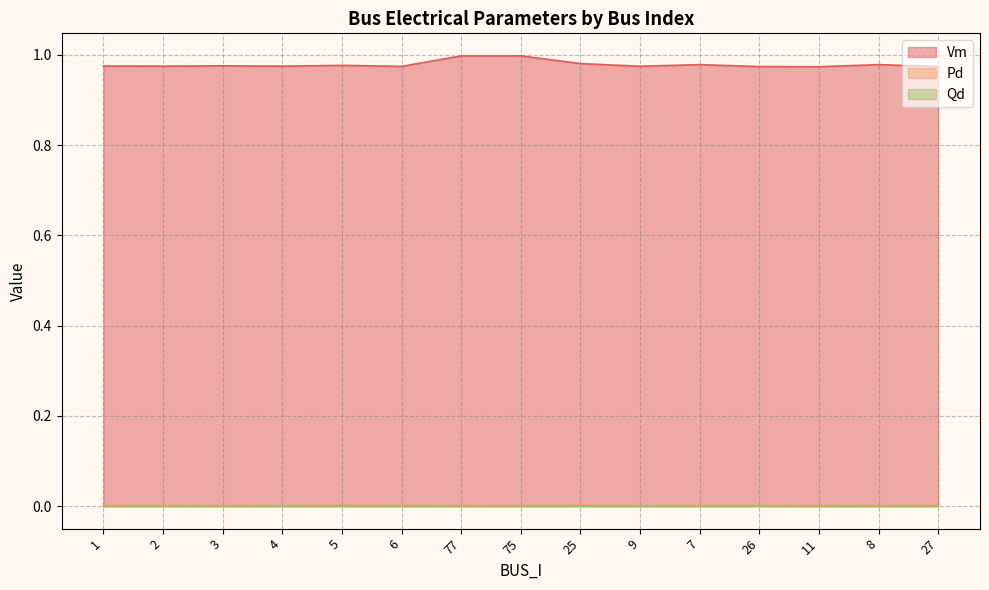

What position from the left is 11?

13